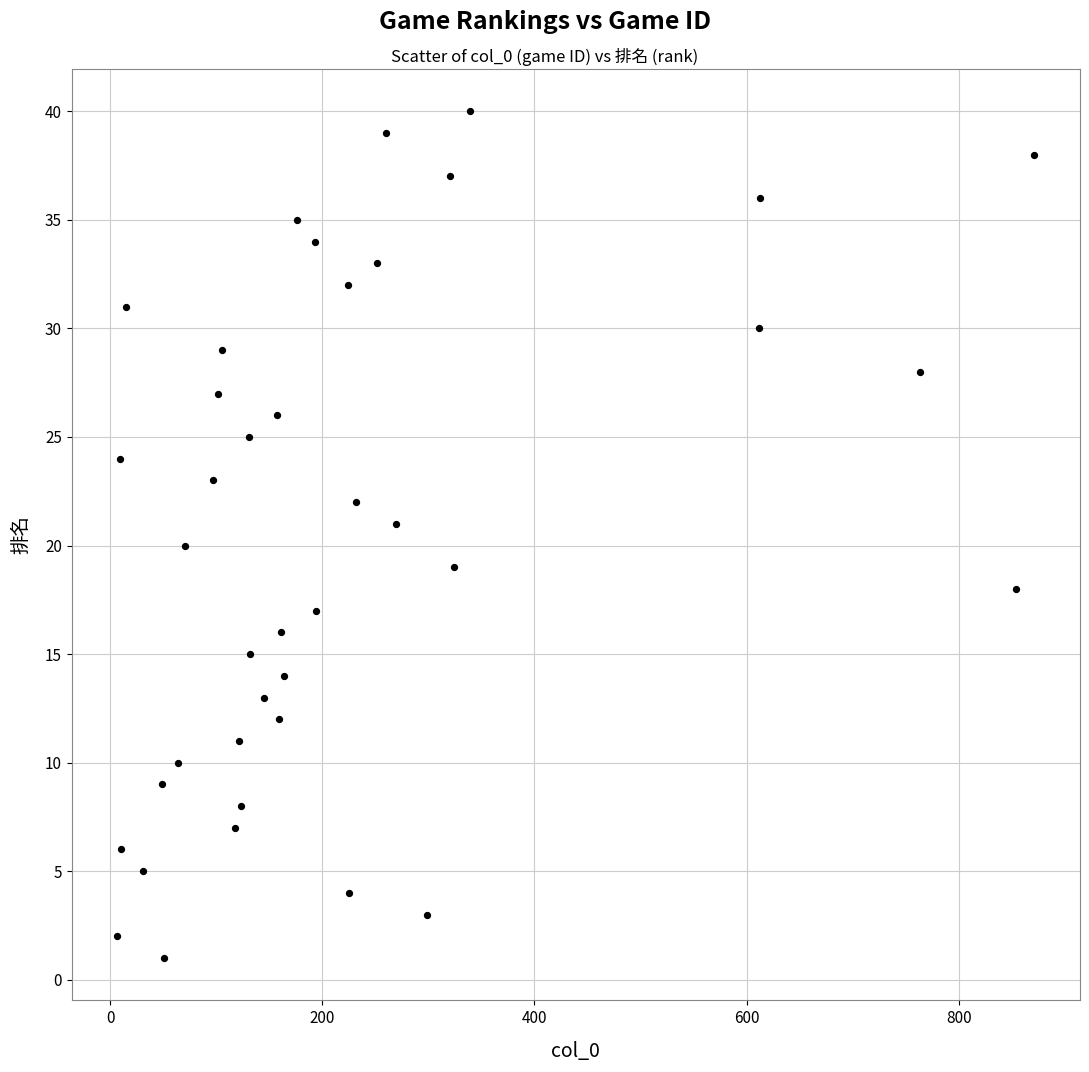

What is the range of X values (max minus min)?

864